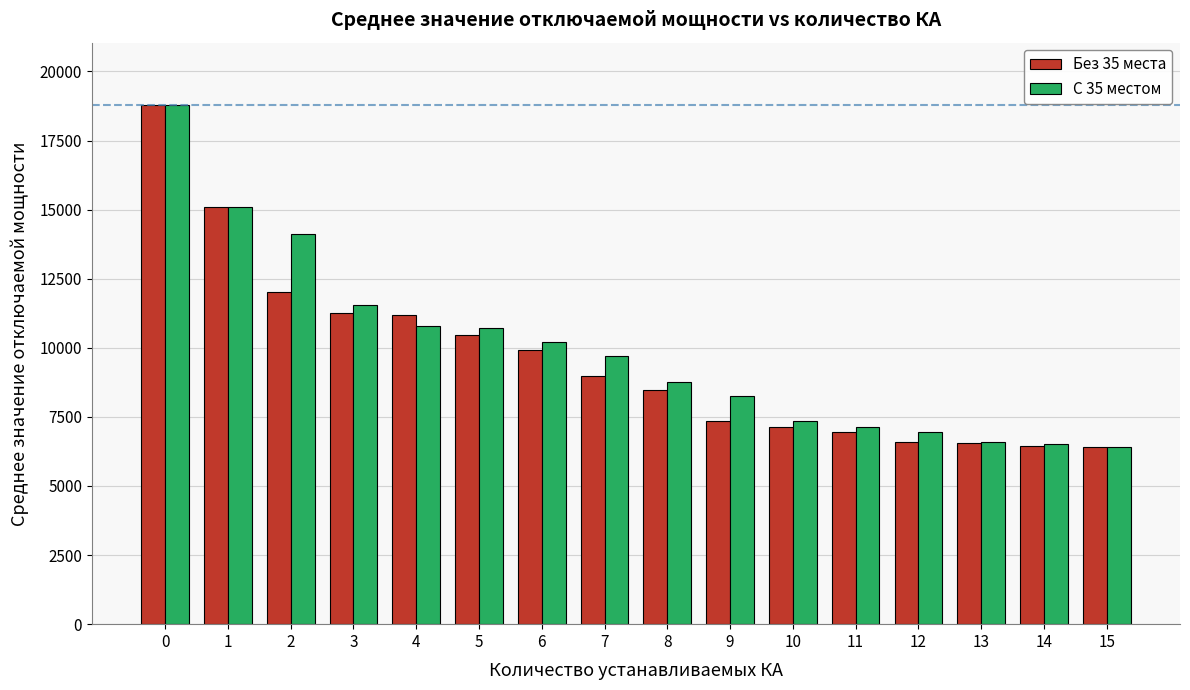

What is the total value across all series at 3?

22834.1